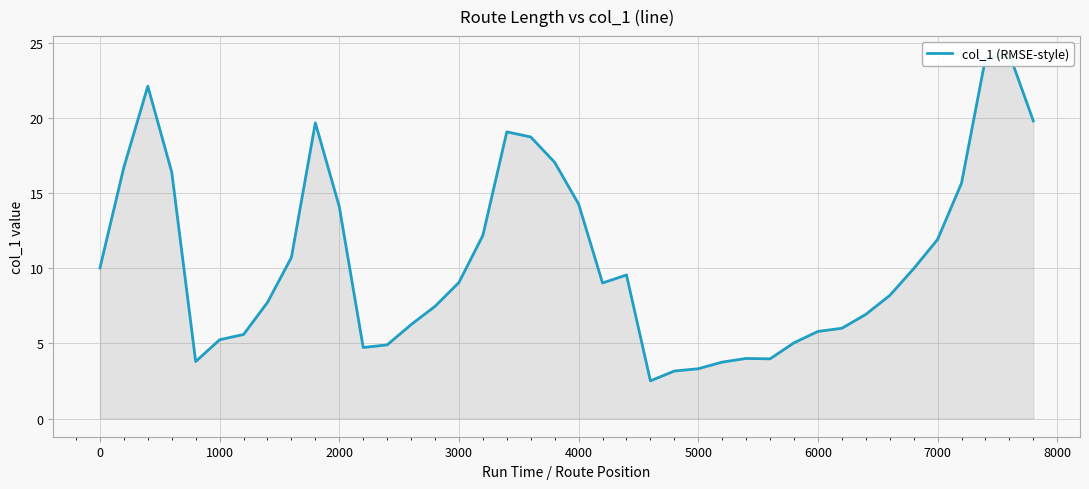

Count the number of data series in this chart.

1